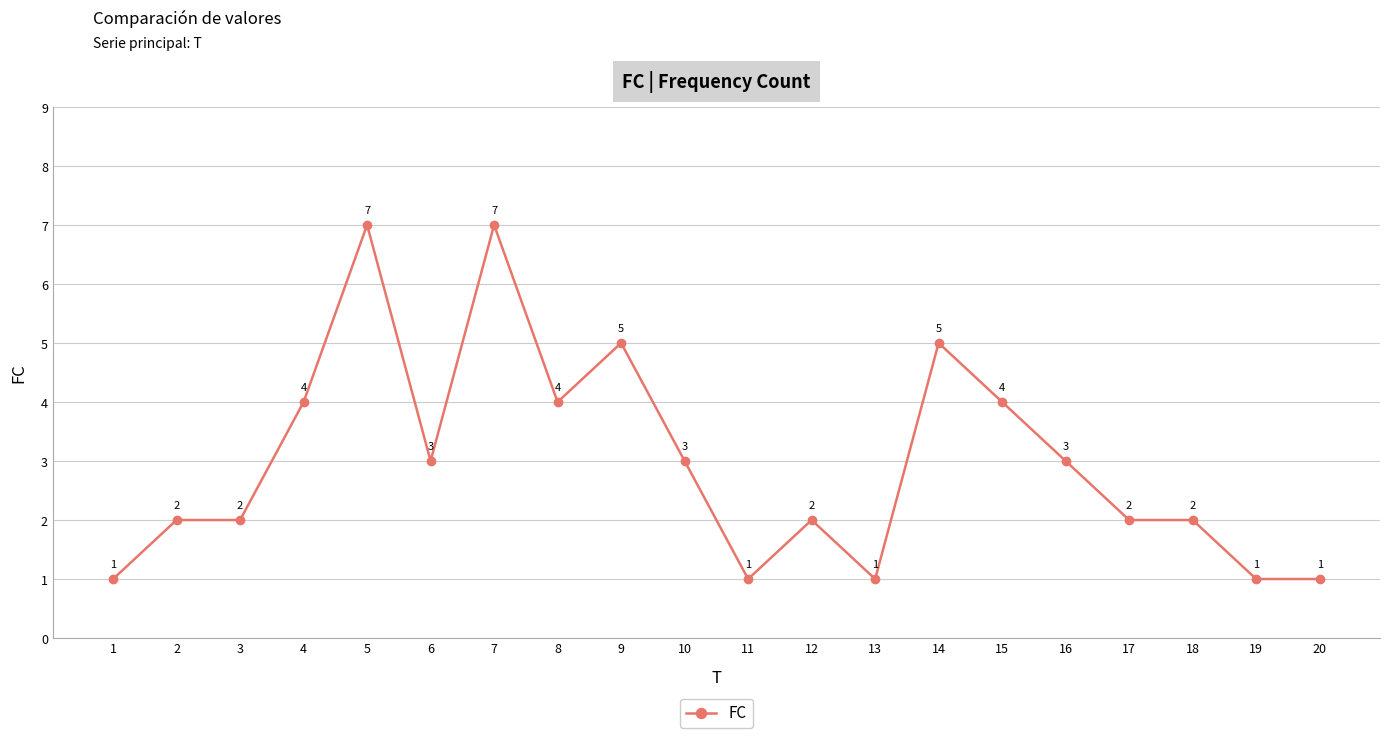

The chart shows a value of 0 at 20. True or false?

False